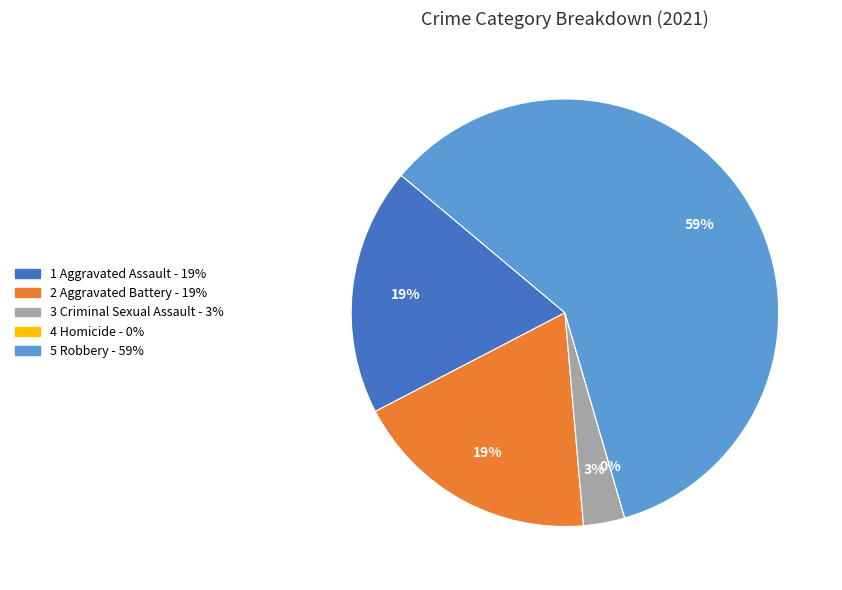

How many segments does this pie chart have?

5